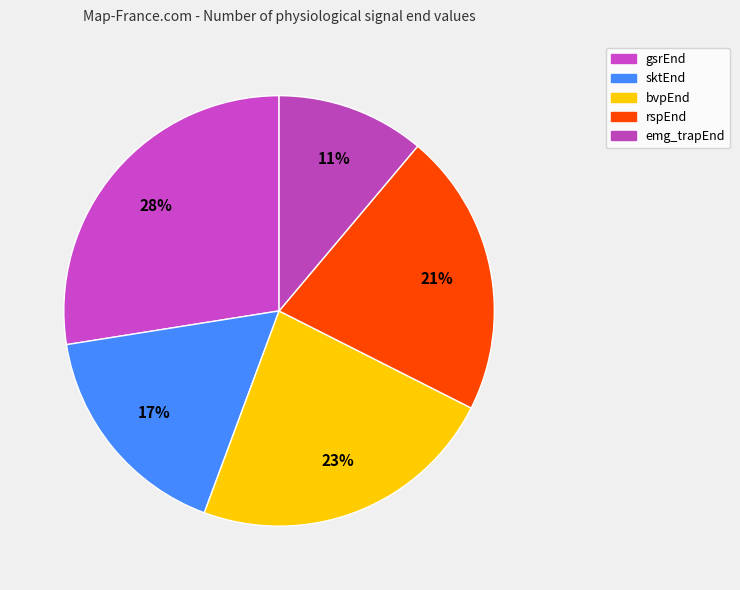

What percentage is NOT represented by rspEnd?

78.7%